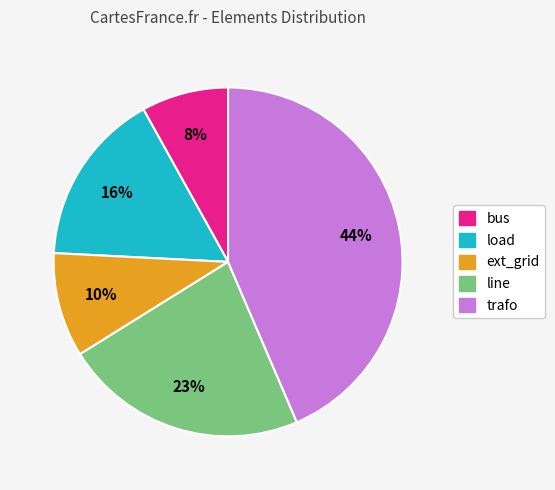

To the nearest percent, what portion does load represent?

16%